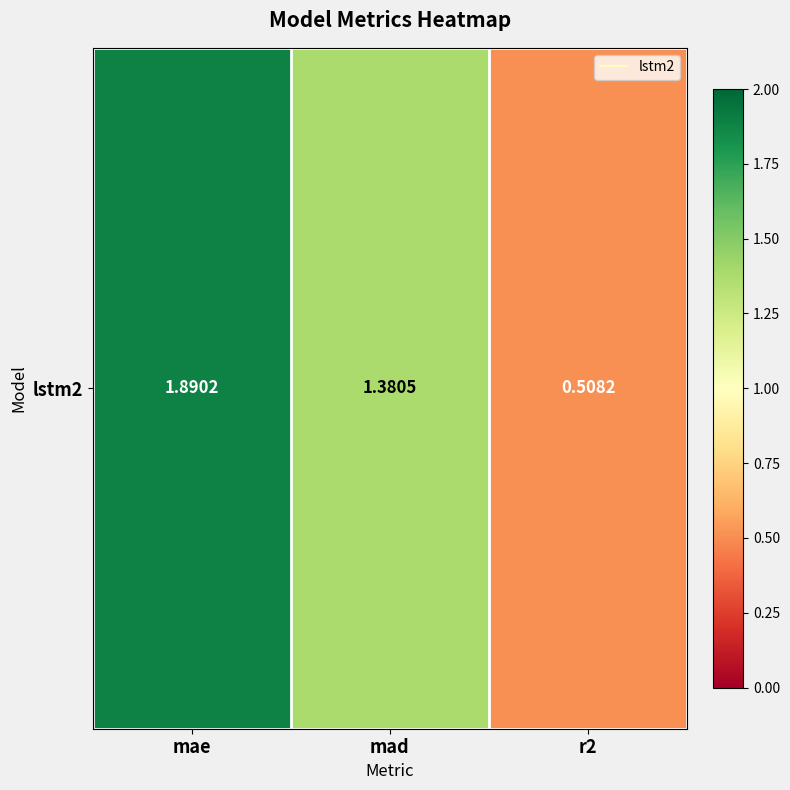

Reading left to right, what are all the values shown in this chart?

1.9	1.4	0.5